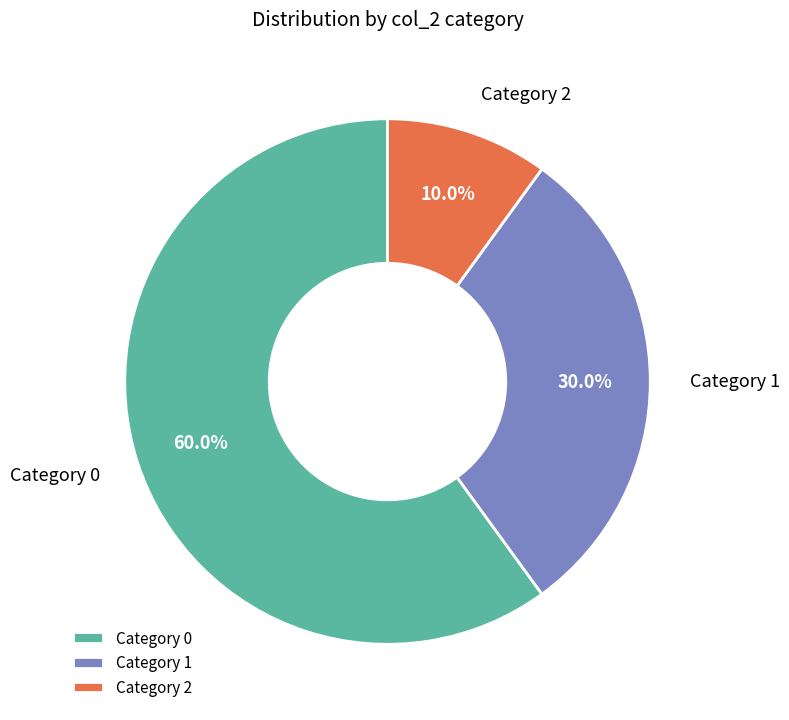

What percentage is NOT represented by Category 0?

40.0%